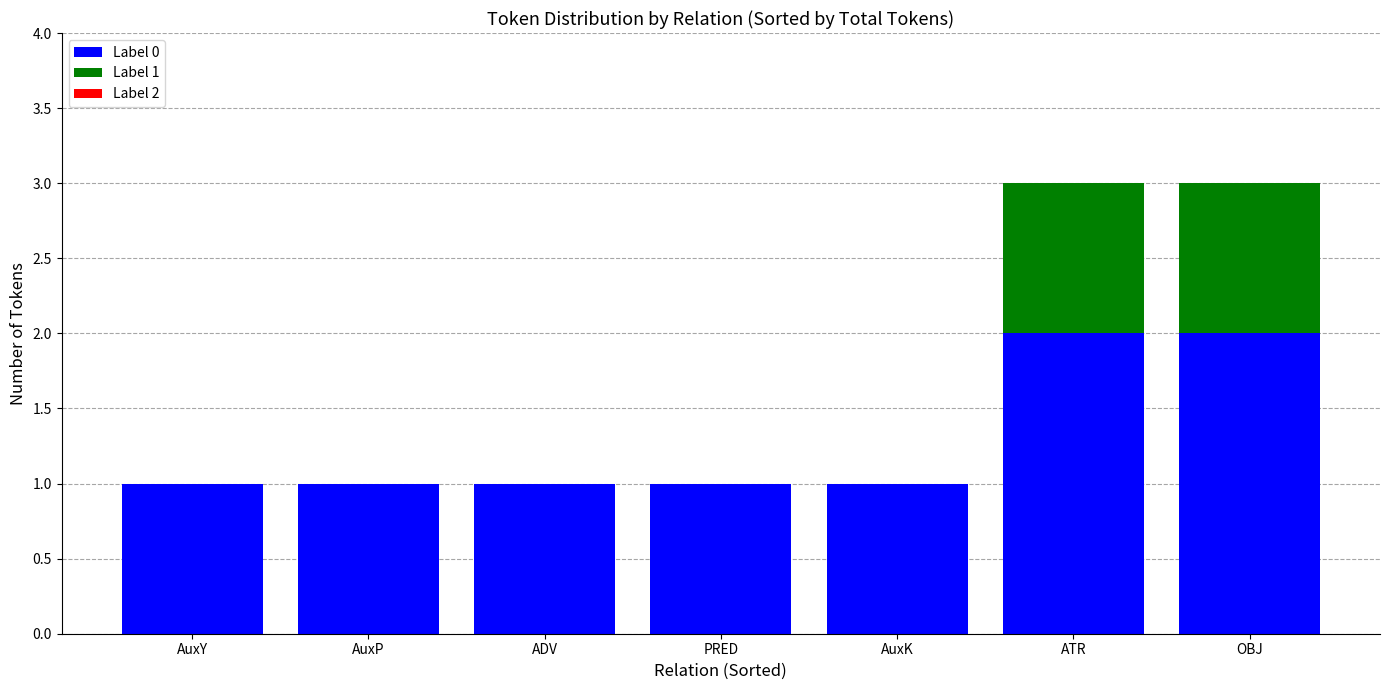

Is it true that Label 0 equals 1 at ADV?

True